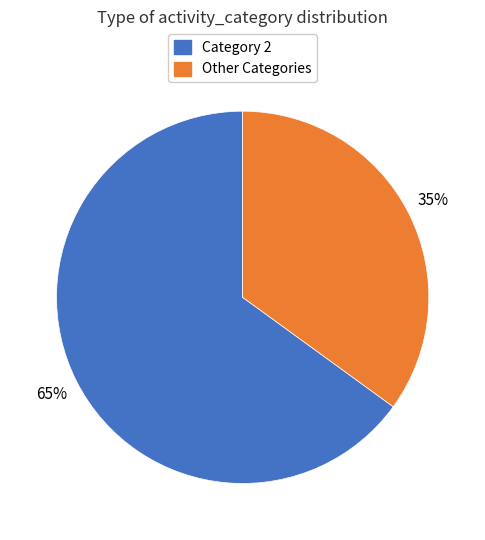

To the nearest percent, what is the difference between the largest and smallest slice percentages?

30%